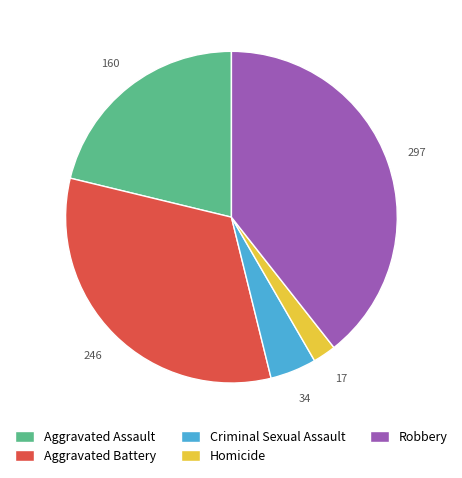

Is it true that Criminal Sexual Assault is 5% of the pie?

True